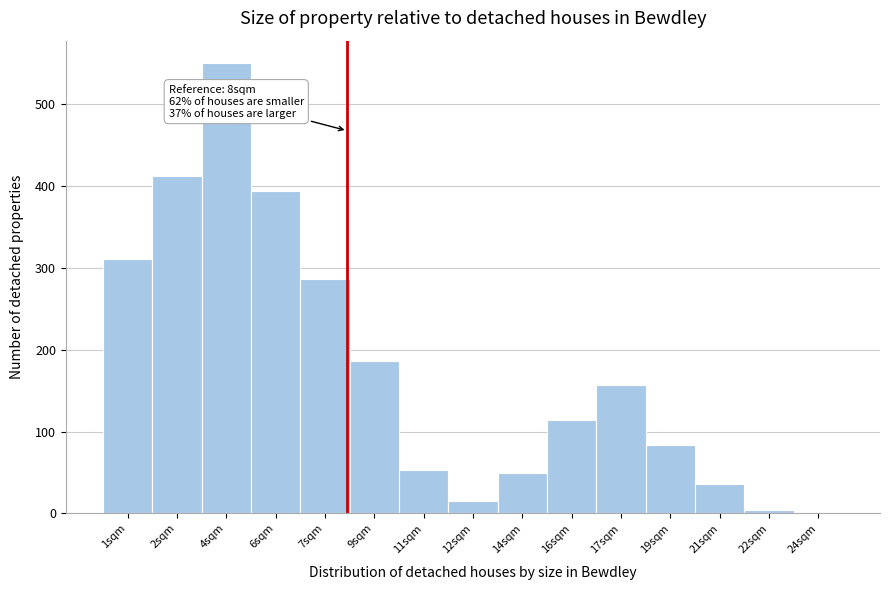

Reading left to right, extract all data points from this chart.

1sqm=311	2sqm=412	4sqm=550	6sqm=394	7sqm=286	9sqm=186	11sqm=53	12sqm=15	14sqm=50	16sqm=114	17sqm=157	19sqm=84	21sqm=36	22sqm=4	24sqm=0